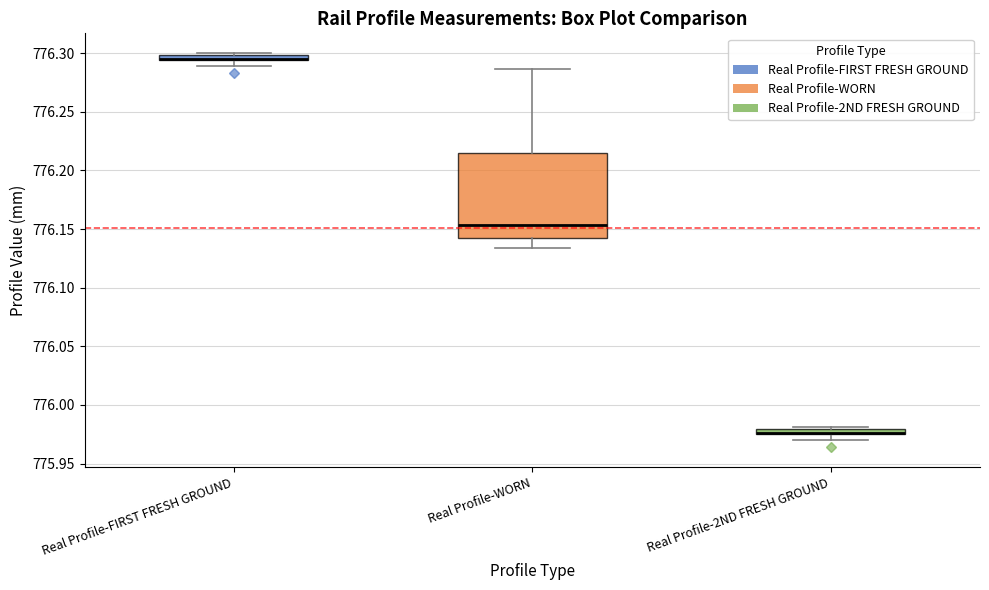

Where does the lower whisker of the box for Real Profile-WORN end on the y-axis? The values are not printed on the chart, so give them approximately, as read against the axis.

776.135